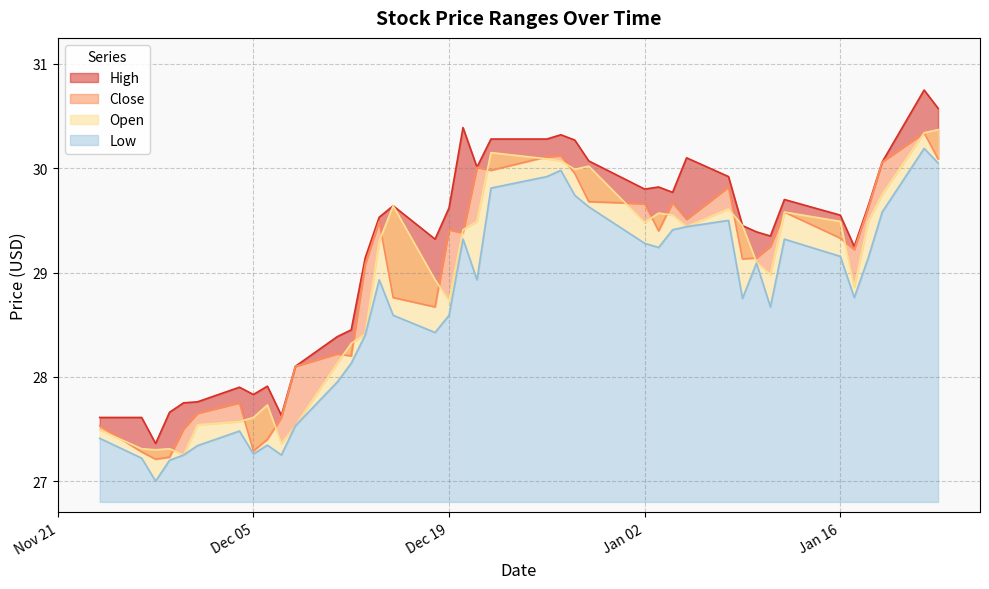

At which label does High reach its peak?

2024-01-22